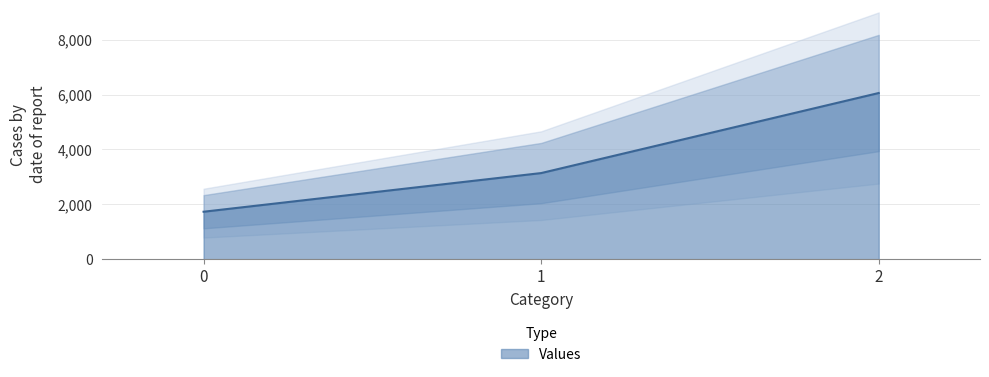

Reading left to right, what are all the values shown in this chart?

0=1730	1=3140	2=6060